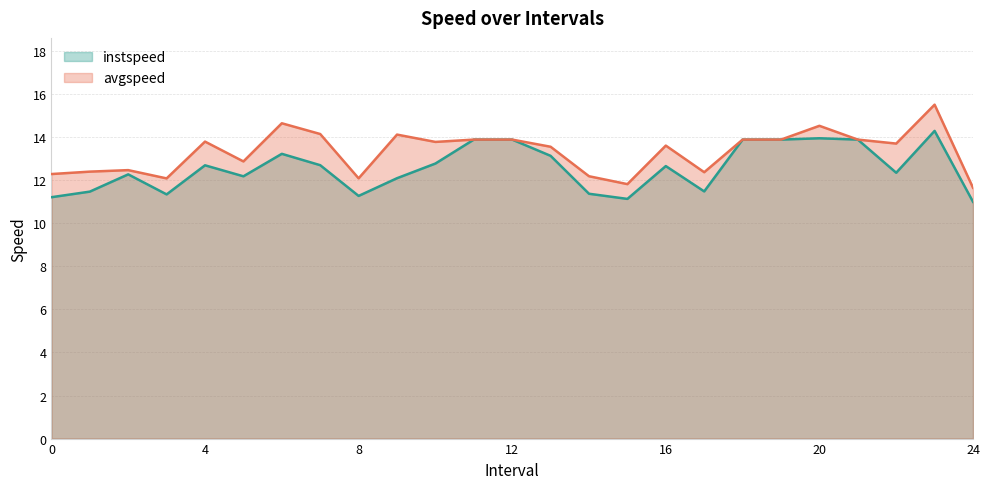

What is the spread (max minus min) of values at 5?

0.7